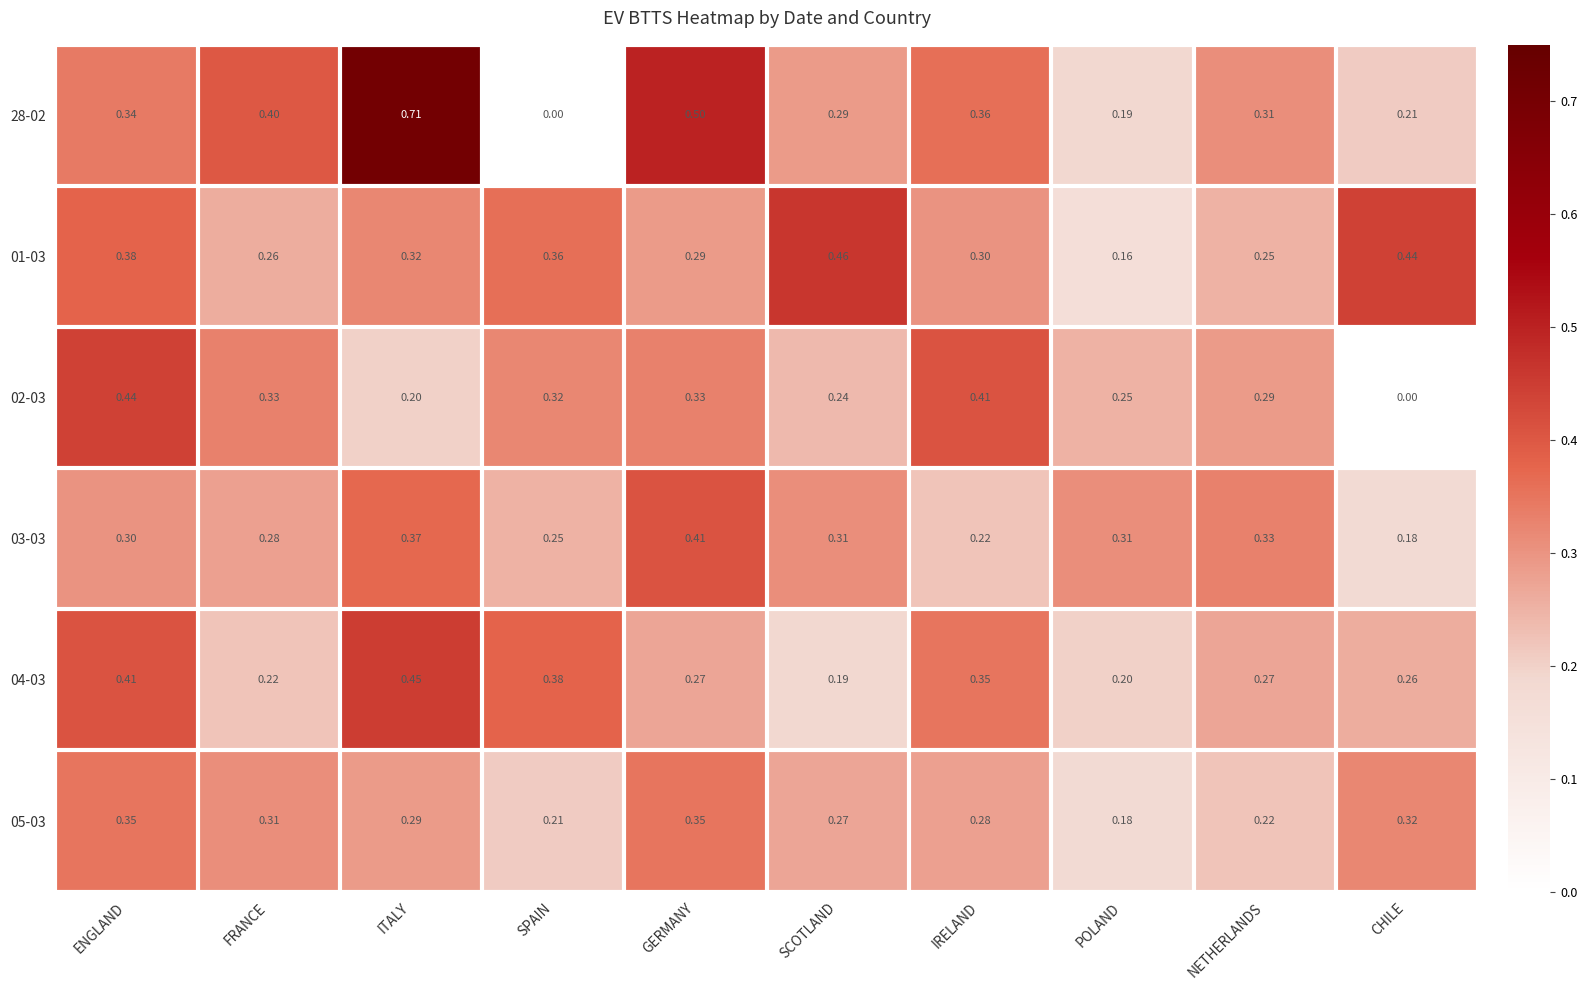

Is the value of 02-03 at NETHERLANDS greater than the value of 04-03 at FRANCE?

Yes